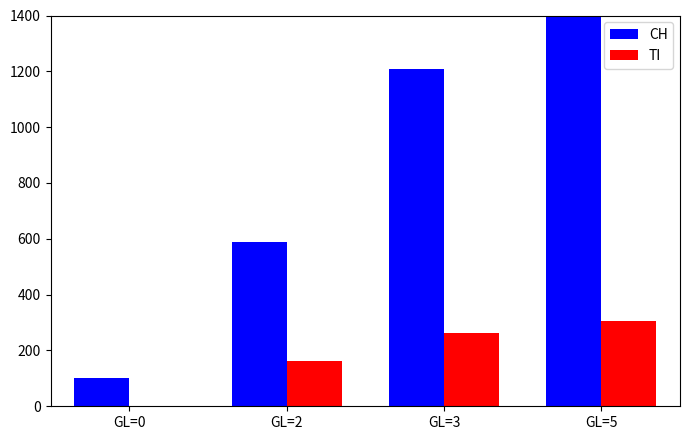

Between GL=2 and GL=3, which is larger?

GL=3